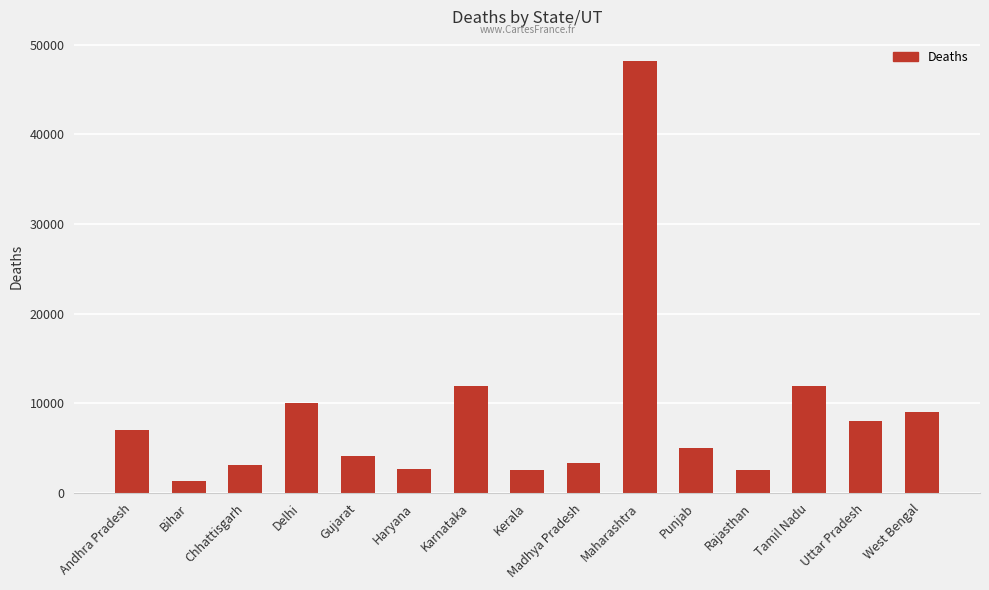

Read the value at Punjab, to the nearest 100.

5100